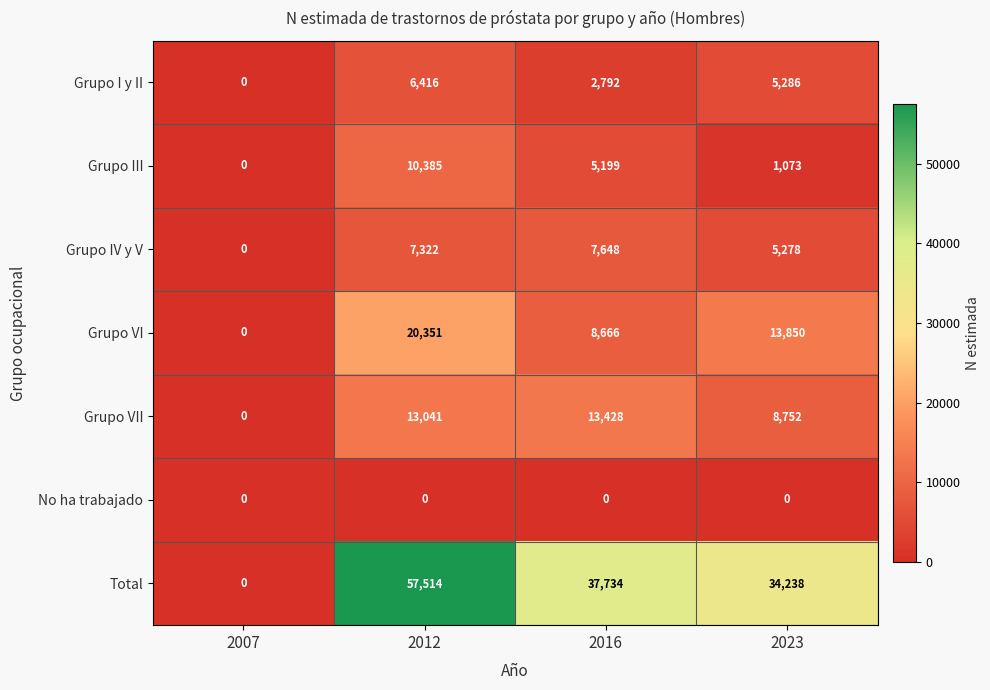

Which category has the highest value across all series?

2012